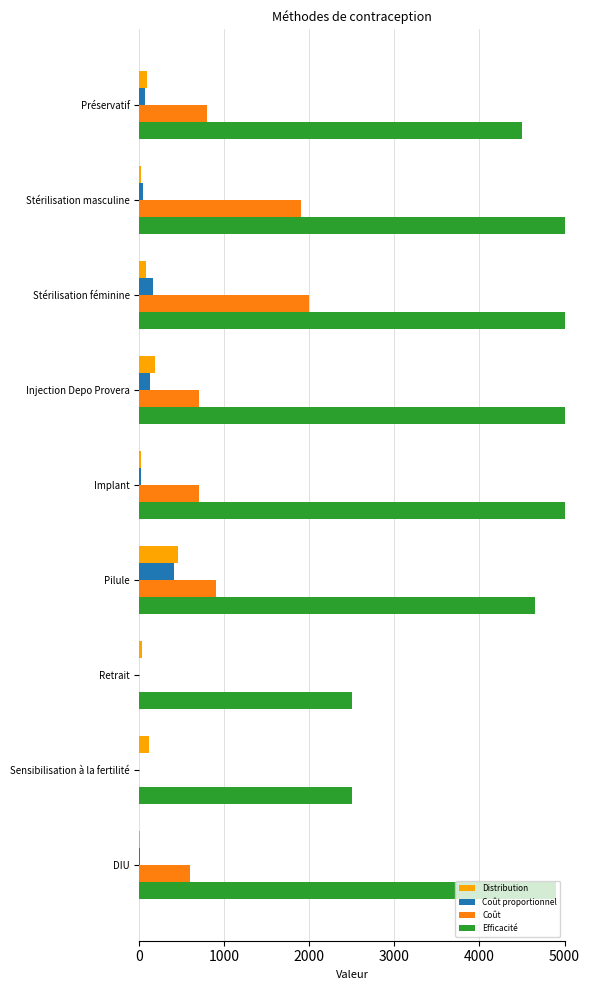

Is the value of Distribution at Sensibilisation à la fertilité greater than the value of Coût proportionnel at Pilule?

No